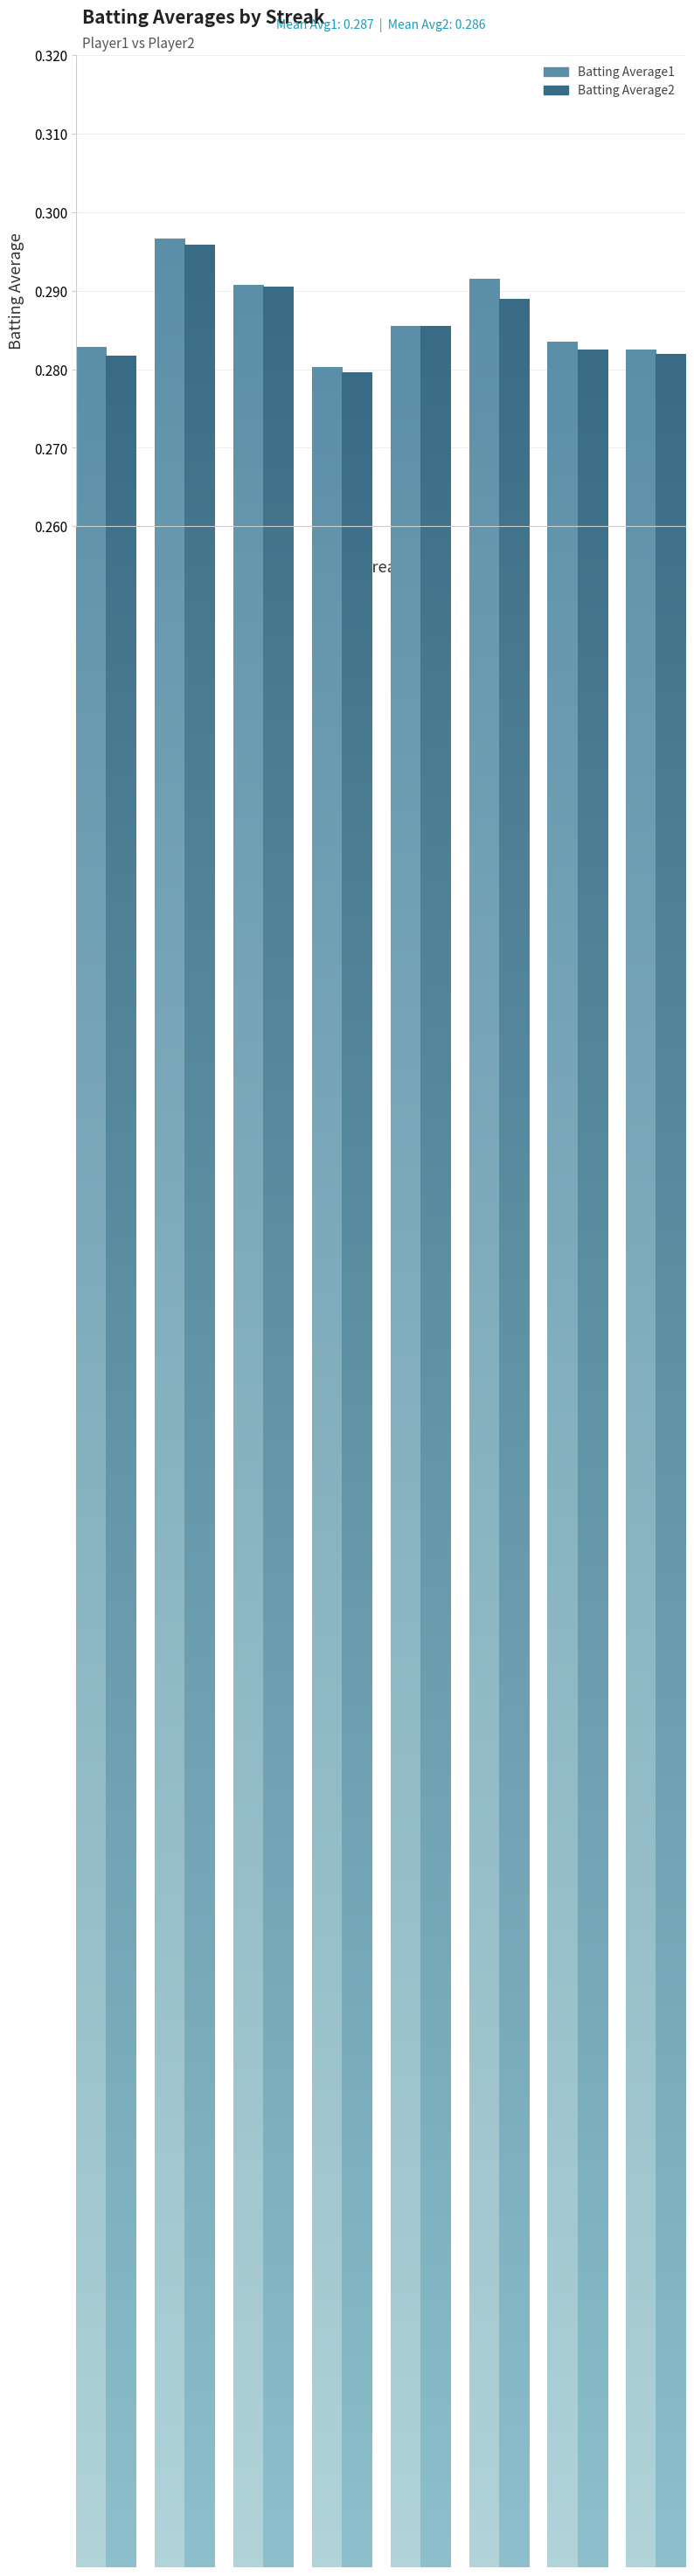

Is it true that Batting Average1 equals 0.3 at 6?

True